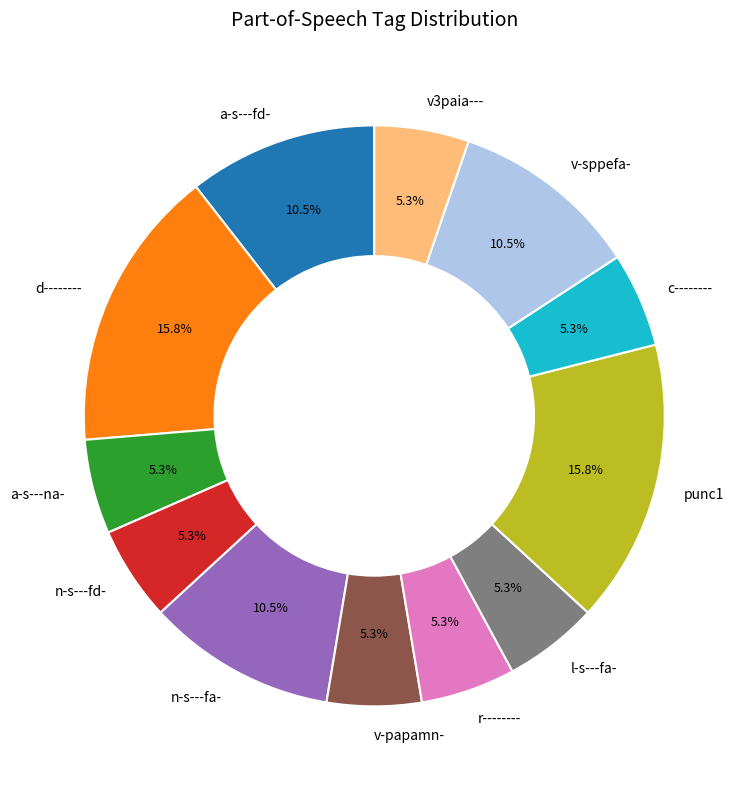

To the nearest percent, what is the combined percentage of a-s---fd- and a-s---na-?

16%